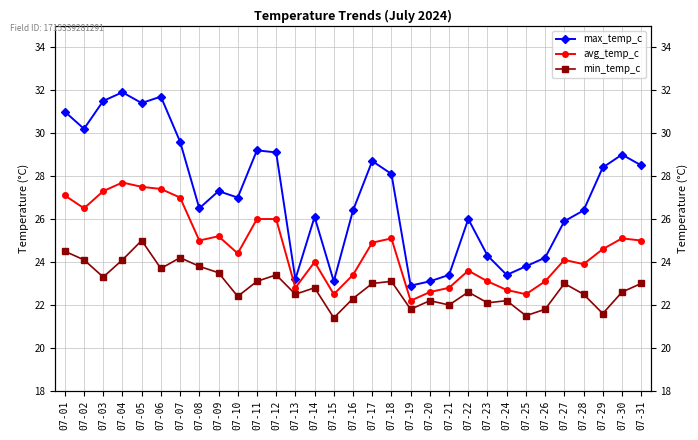

What is the approximate value of min_temp_c at 07-12?

23.4